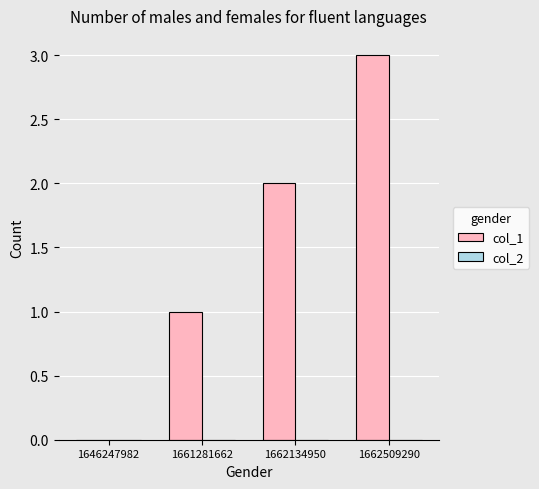

Are the bars horizontal?

No